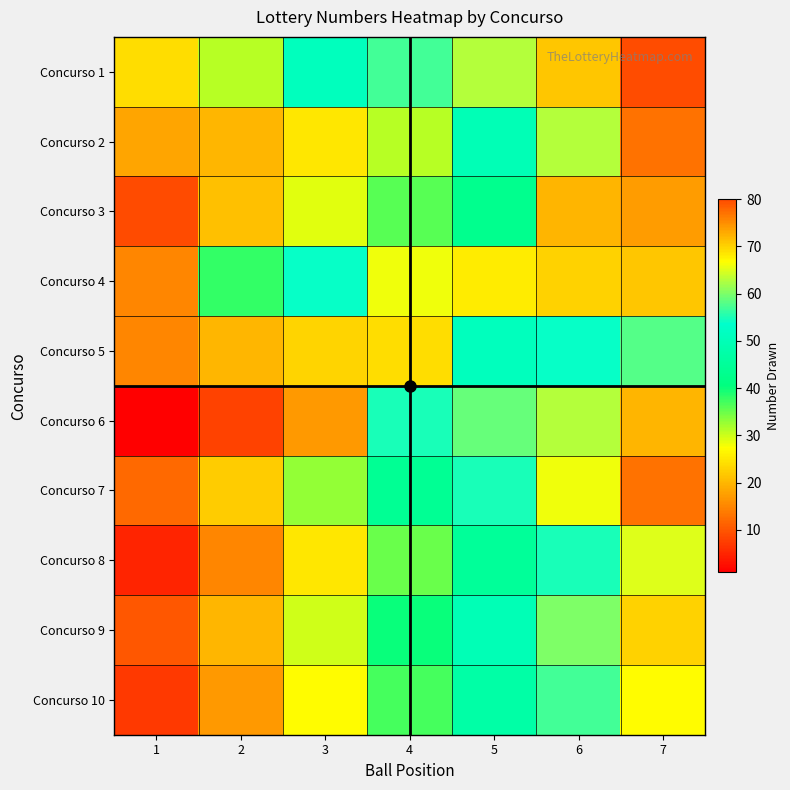

How many distinct data groups are displayed?

10